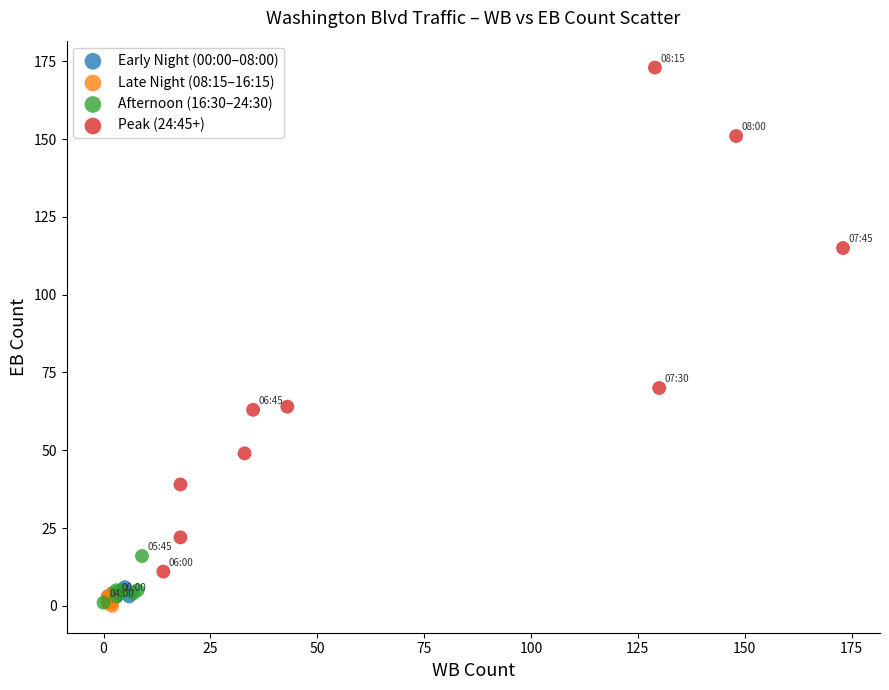

Which series reaches the maximum Y coordinate?

Peak (24:45+)